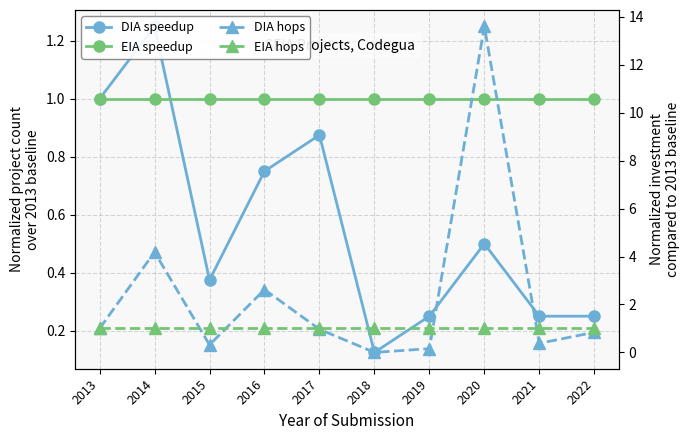

Does the chart display data point markers on the line(s)?

Yes